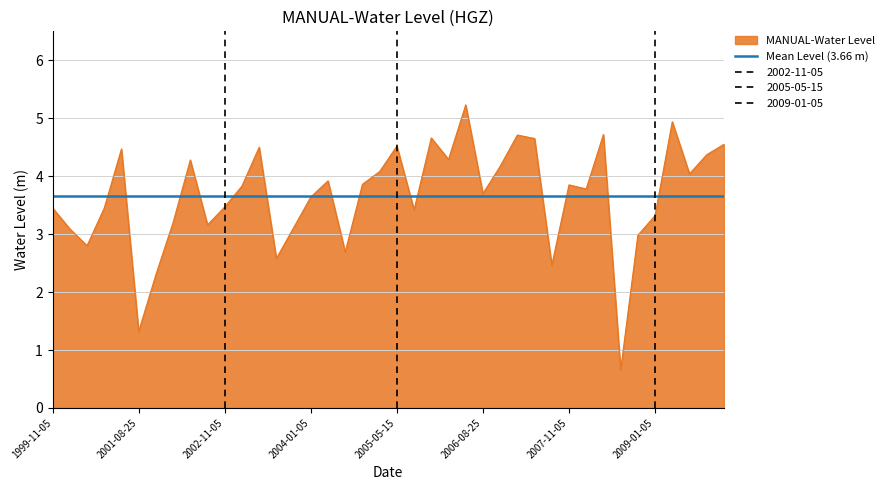

Count the number of categories in the chart.

40